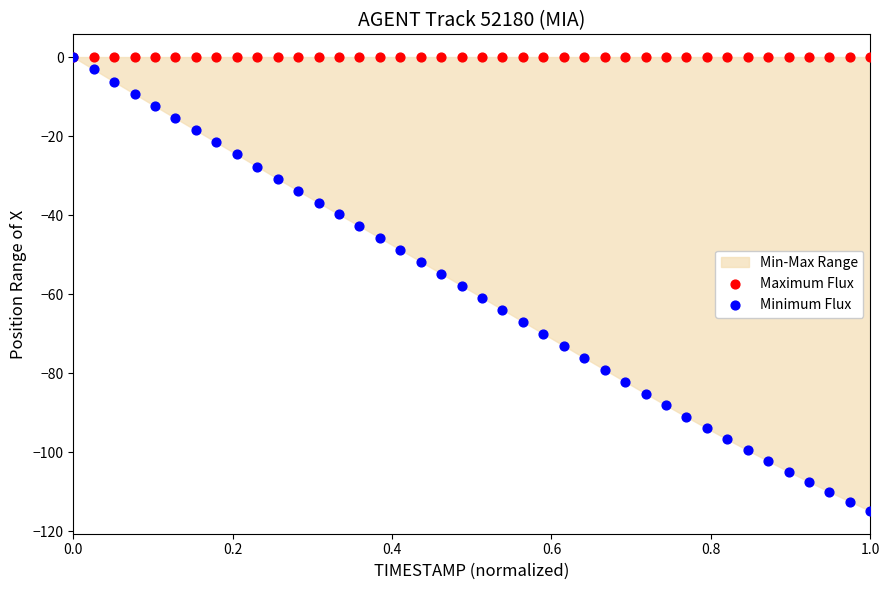

Which series reaches the minimum Y coordinate?

Minimum Flux